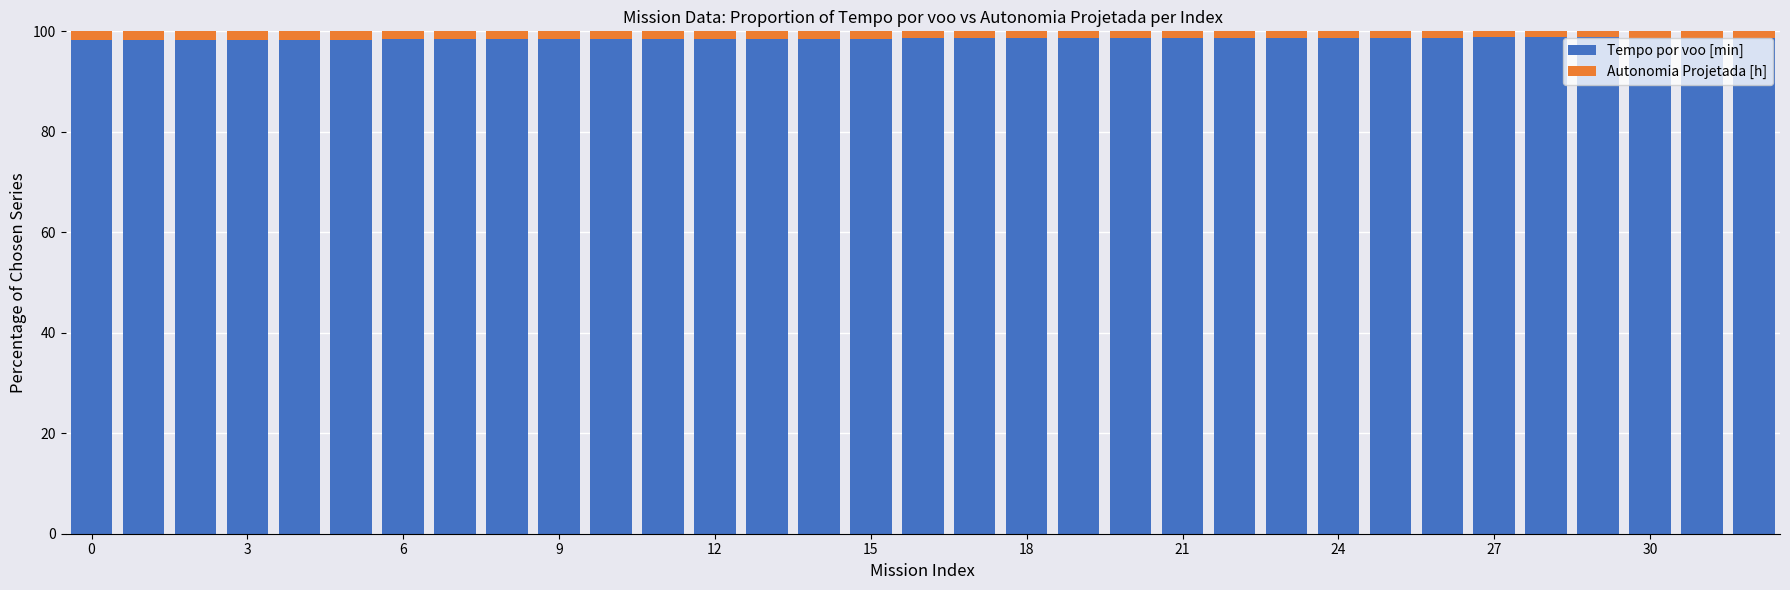

How many bars are there in total?

33